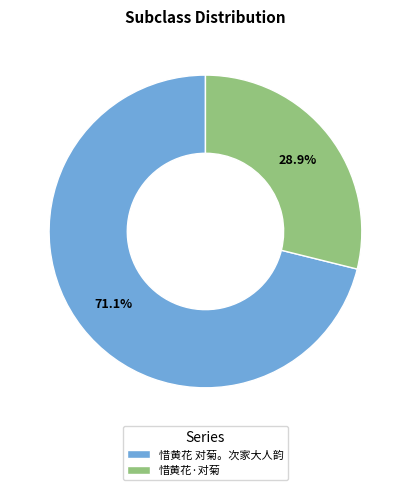

Is there a majority slice in this chart?

Yes